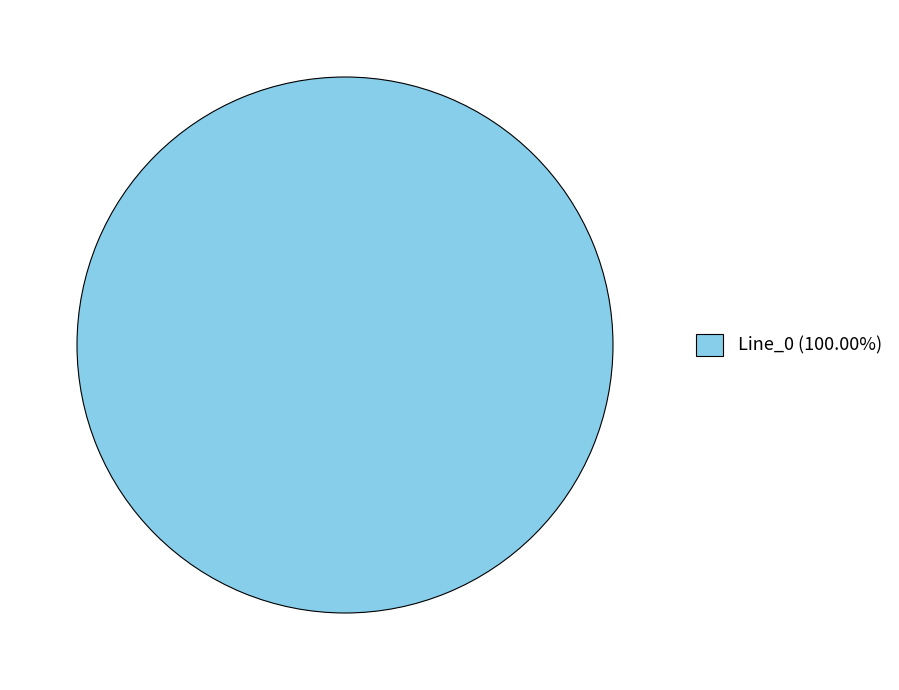

How many slices are in this pie chart?

1